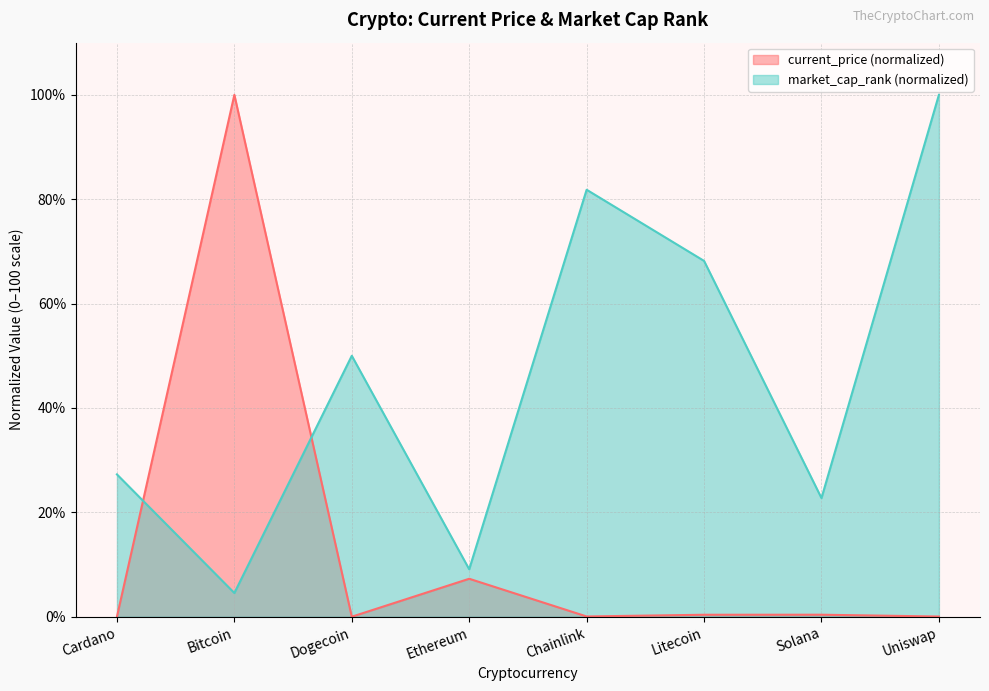

Reading left to right, extract all data points from this chart.

current_price: Cardano=0.0	Bitcoin=100.0	Dogecoin=0.0	Ethereum=7.3	Chainlink=0.0	Litecoin=0.4	Solana=0.4	Uniswap=0.0
market_cap_rank: Cardano=27.3	Bitcoin=4.5	Dogecoin=50.0	Ethereum=9.1	Chainlink=81.8	Litecoin=68.2	Solana=22.7	Uniswap=100.0